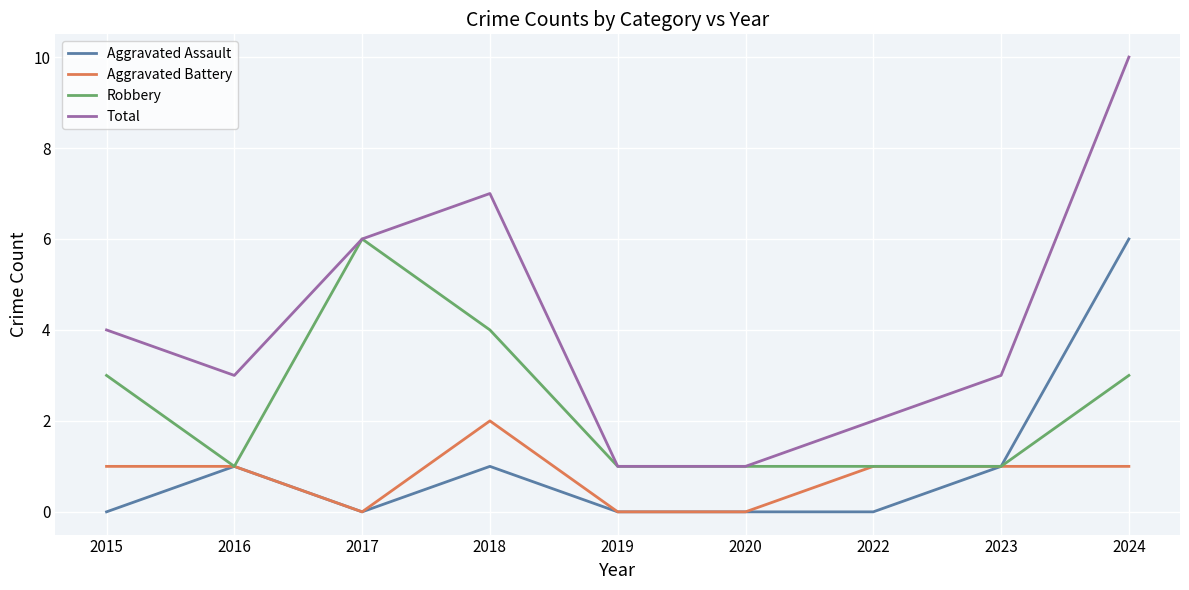

At which category does Total reach its first local peak?

2018